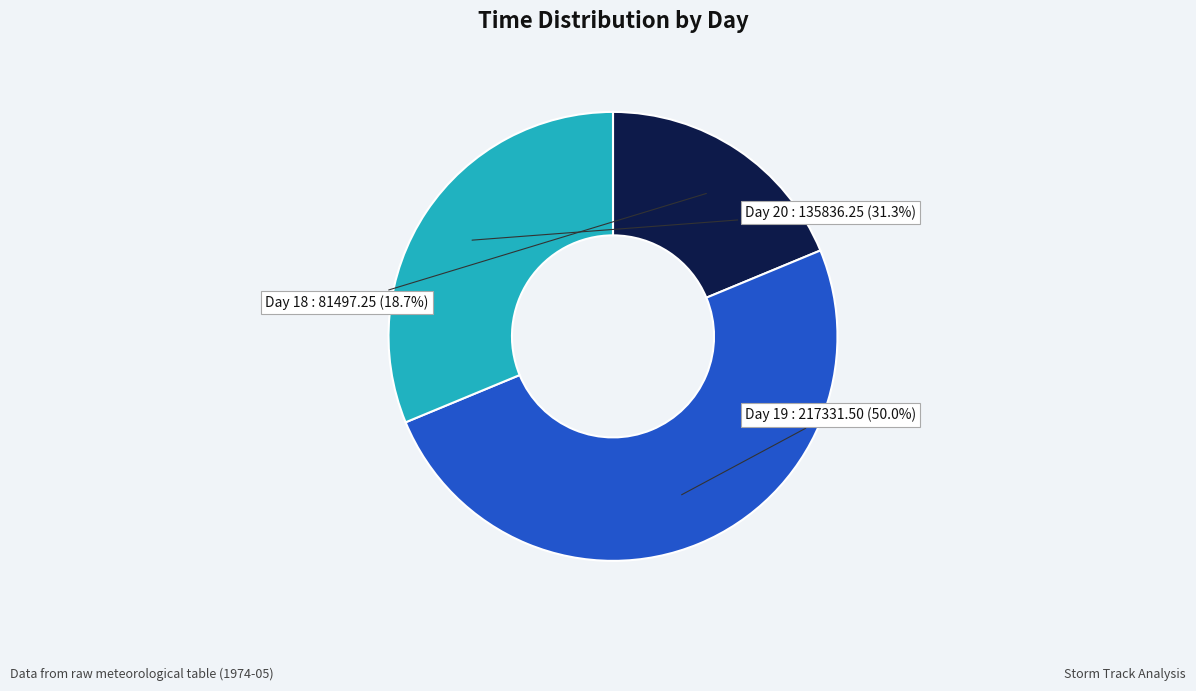

How much of the chart is everything except Day 20?

68.7%